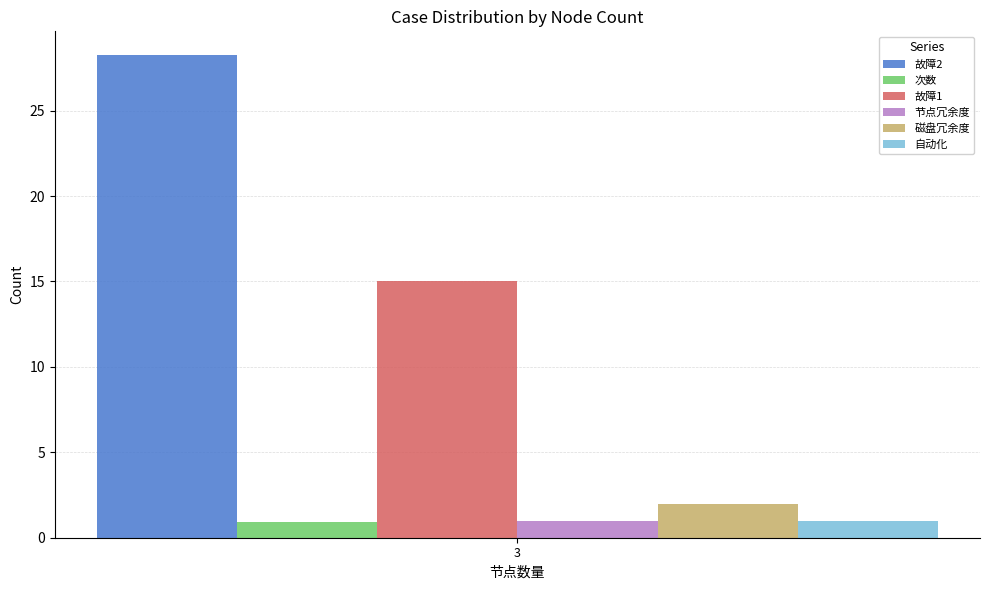

What is the approximate value of 自动化 at 3?

1.0